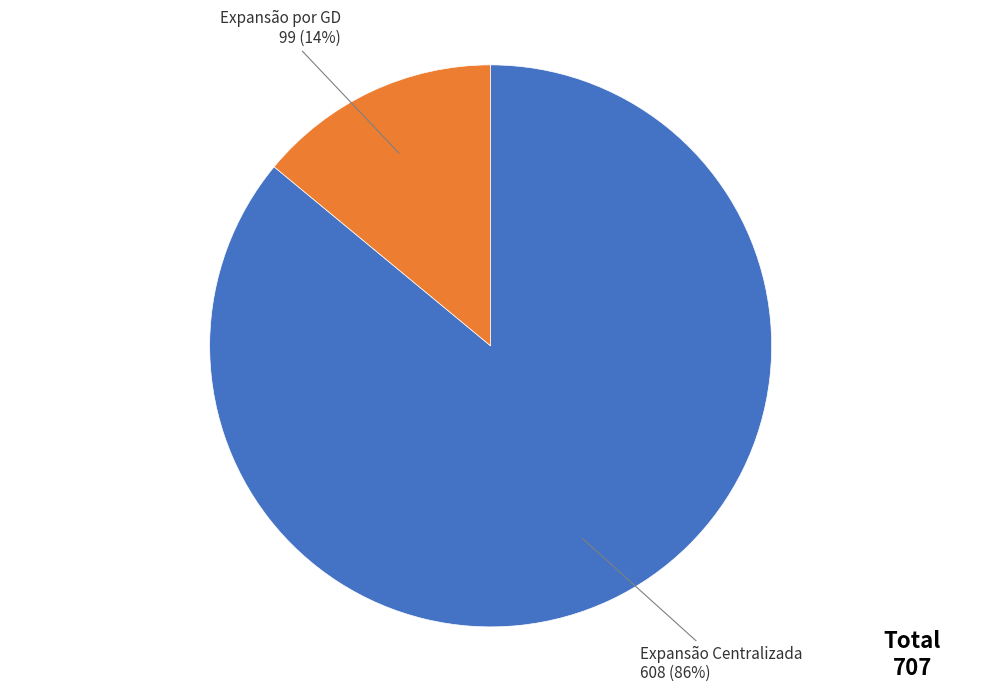

Which has a higher value, Expansão Centralizada or Expansão por GD?

Expansão Centralizada